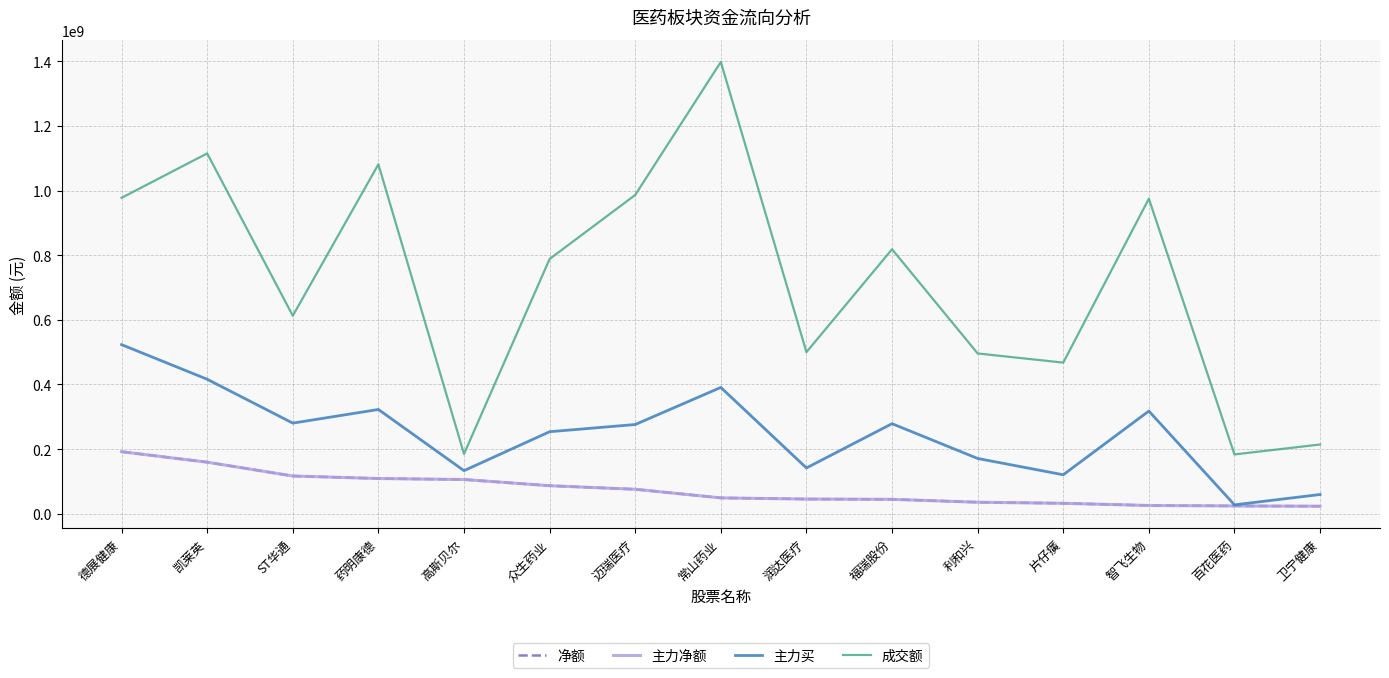

Reading right to left, extract all data points from this chart.

净额: 卫宁健康=23237115	百花医药=24094836	智飞生物=25520722	片仔癀=32266825	利和兴=35552484	福瑞股份=44597431	润达医疗=45368838	常山药业=49010341	迈瑞医疗=75703492	众生药业=86691012	高斯贝尔=105841635	药明康德=108940525	ST华通=116767415	凯莱英=159509130	德展健康=191936493
主力净额: 卫宁健康=23237115	百花医药=24094836	智飞生物=25520722	片仔癀=32266825	利和兴=35552484	福瑞股份=44597431	润达医疗=45368838	常山药业=49010341	迈瑞医疗=75703492	众生药业=86691012	高斯贝尔=105841635	药明康德=108940525	ST华通=116767415	凯莱英=159509130	德展健康=191936493
主力买: 卫宁健康=59498287	百花医药=27492826	智飞生物=317777934	片仔癀=120565633	利和兴=171009457	福瑞股份=278670186	润达医疗=141676761	常山药业=390892951	迈瑞医疗=276077923	众生药业=253813991	高斯贝尔=133300557	药明康德=322633605	ST华通=280431063	凯莱英=416181236	德展健康=523322318
成交额: 卫宁健康=214302999	百花医药=183478038	智飞生物=975030288	片仔癀=467710358	利和兴=496053457	福瑞股份=818595587	润达医疗=500083870	常山药业=1398286151	迈瑞医疗=986608904	众生药业=788379616	高斯贝尔=184969483	药明康德=1081391664	ST华通=612760816	凯莱英=1115169074	德展健康=977717776